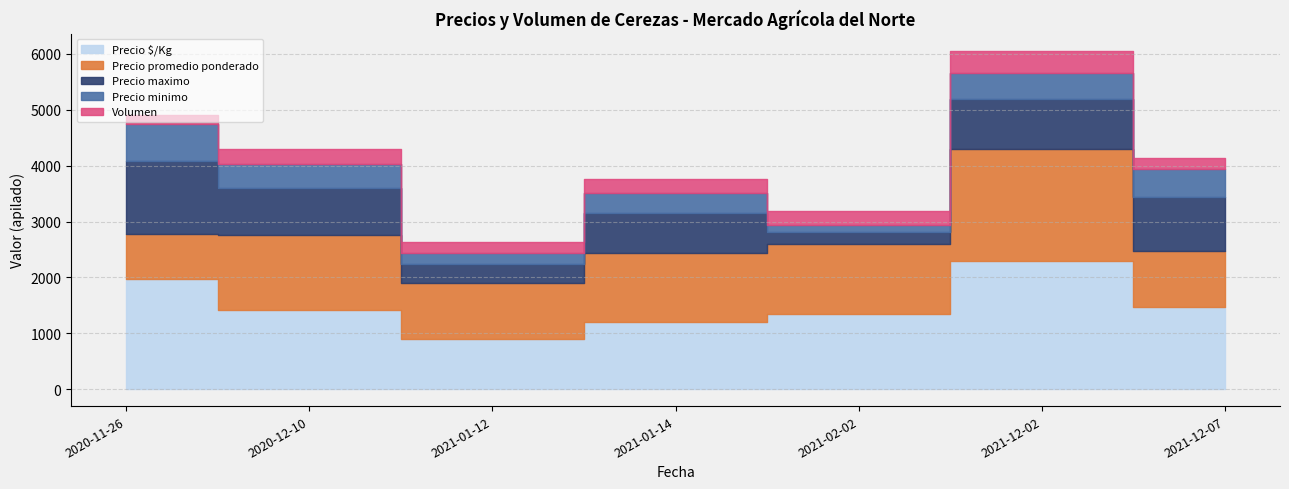

List the labels in order of Precio minimo value, smallest first.

2021-02-02, 2021-01-12, 2021-01-14, 2020-12-10, 2021-12-02, 2021-12-07, 2020-11-26